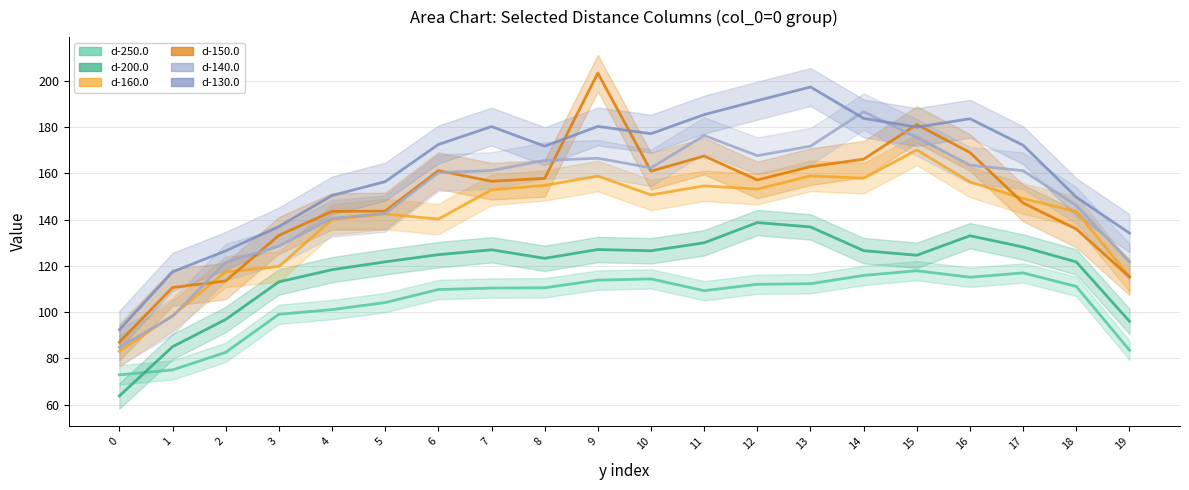

Which series changed the most between 12 and 14?

d-140.0